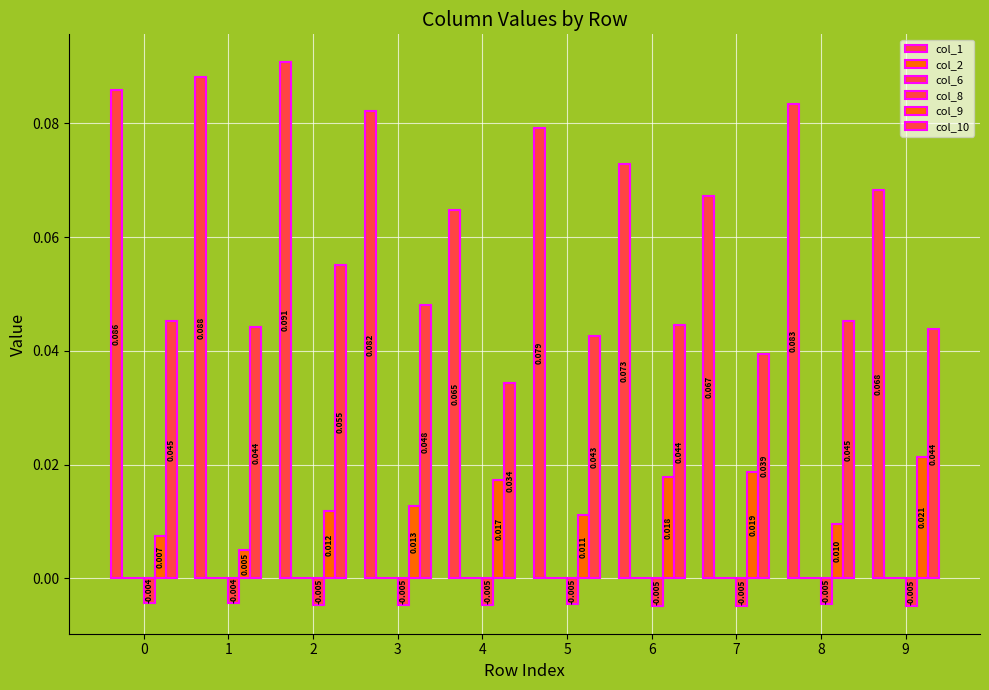

Which series has the widest spread of values?

col_1